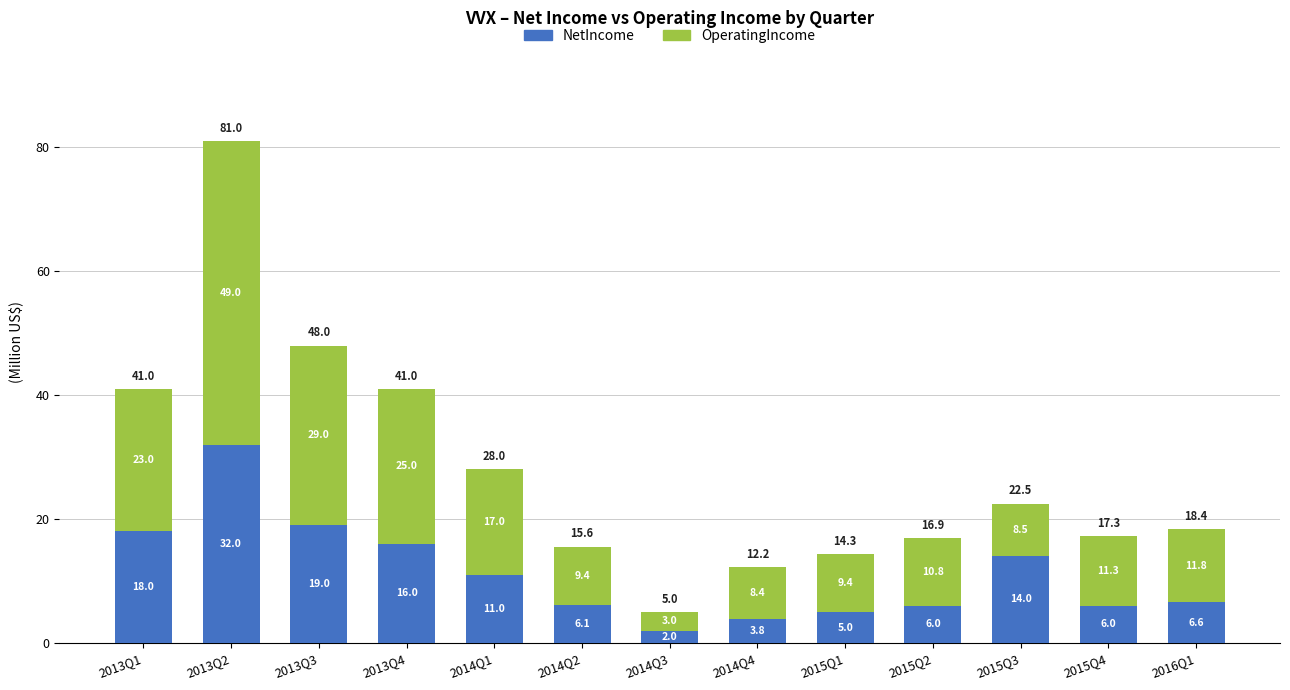

At which category is the sum across all series the highest?

2013Q2